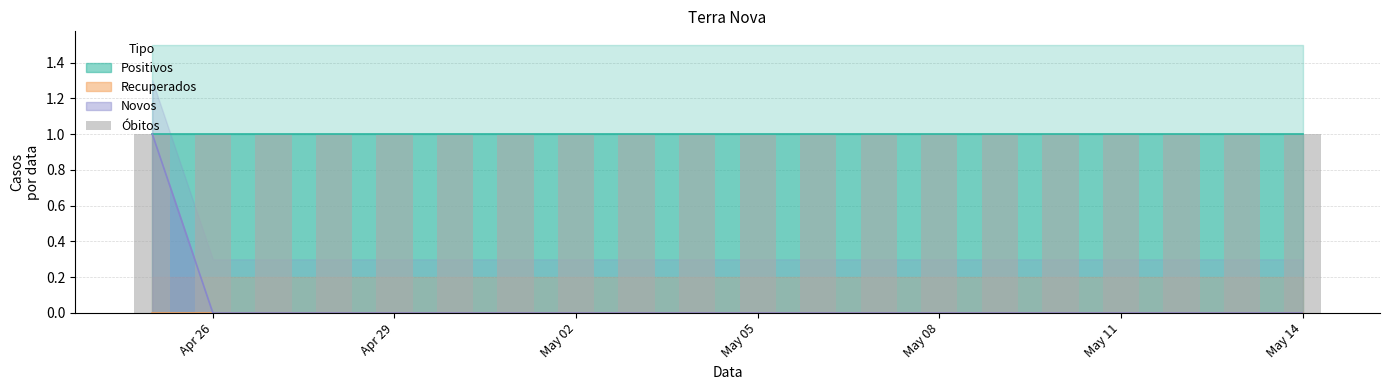

Between 2020-05-01 and 2020-05-07, which series saw the biggest shift?

Positivos